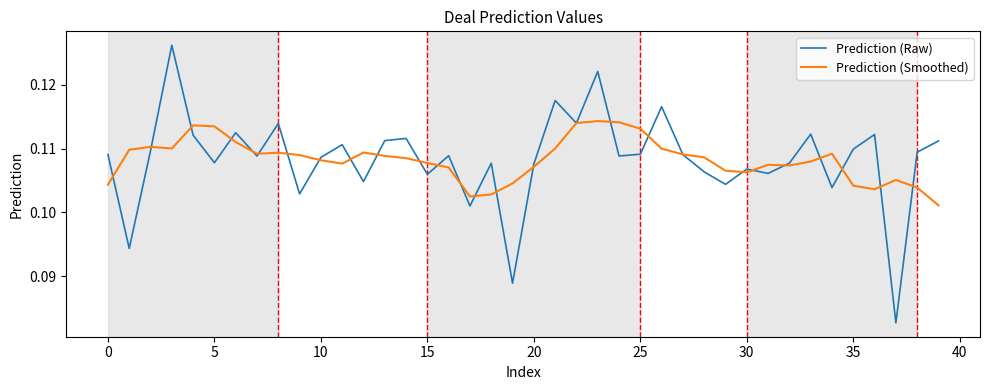

Rank the series by their maximum value, from lowest to highest.

Prediction (Smoothed), Prediction (Raw)